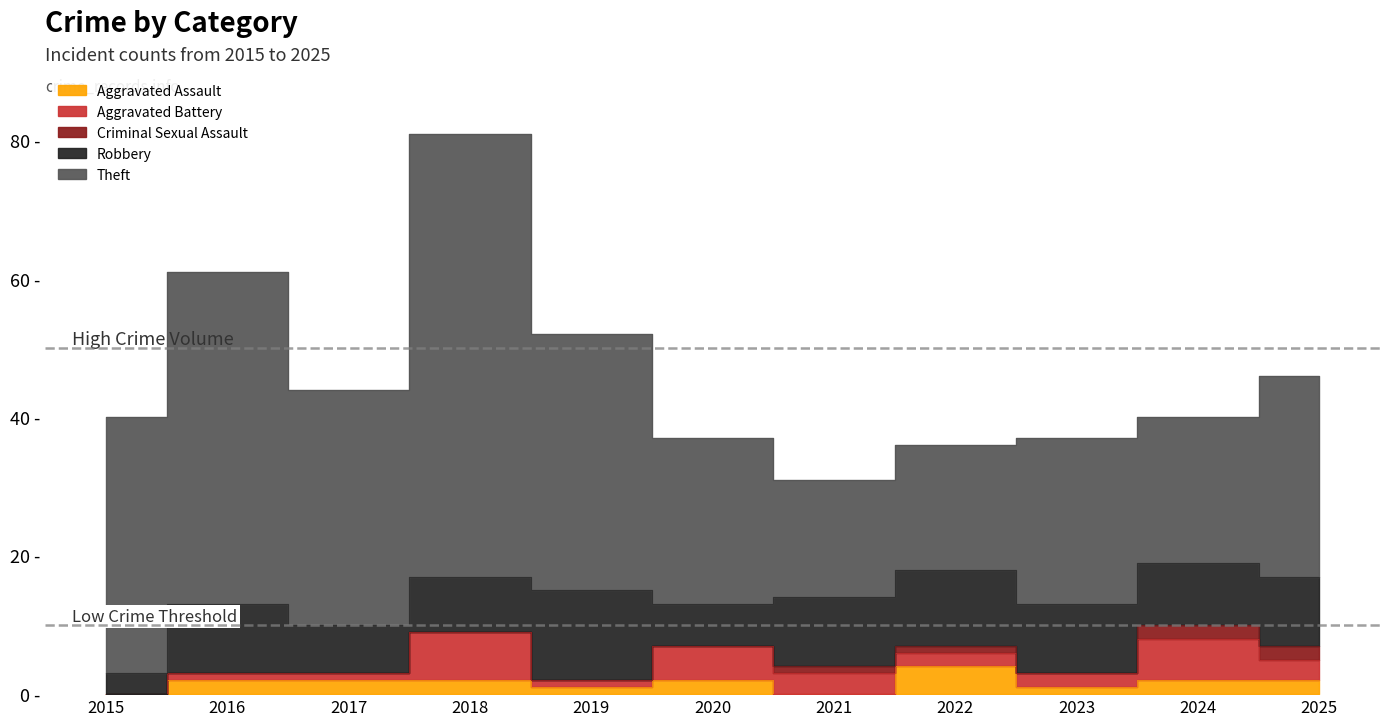

How many lines are shown in the chart?

5